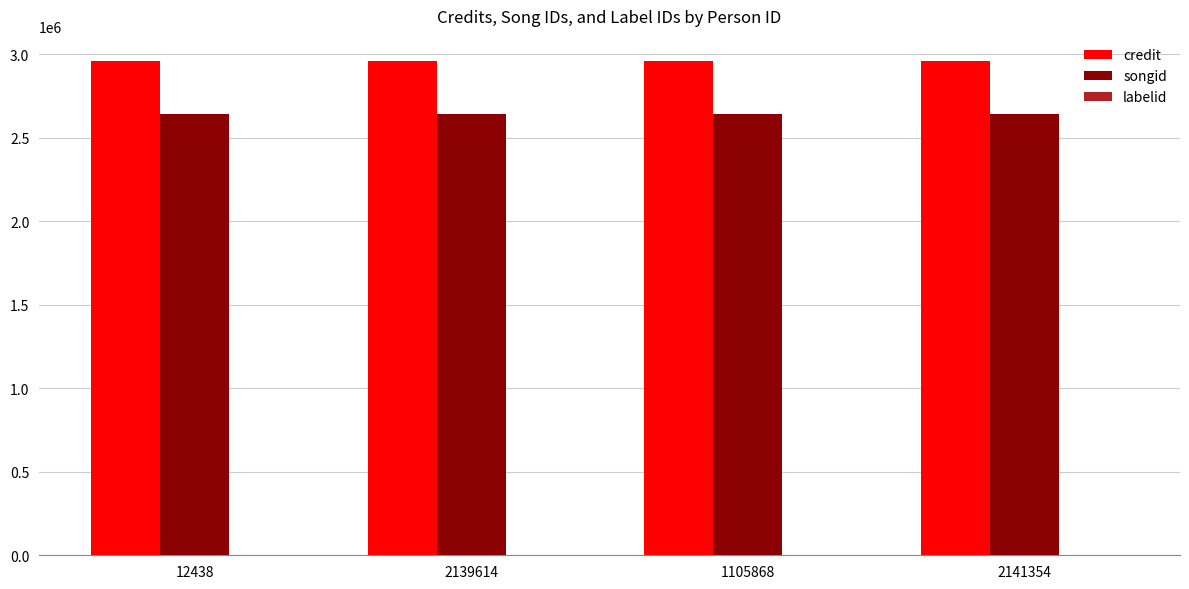

What is the maximum value shown in the chart?

2961996